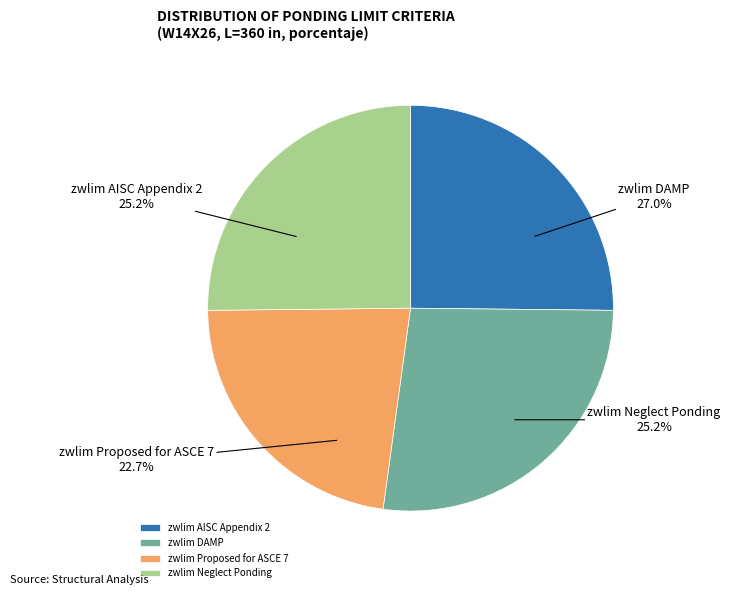

True or false: zwlim Neglect Ponding accounts for 39% of the total.

False